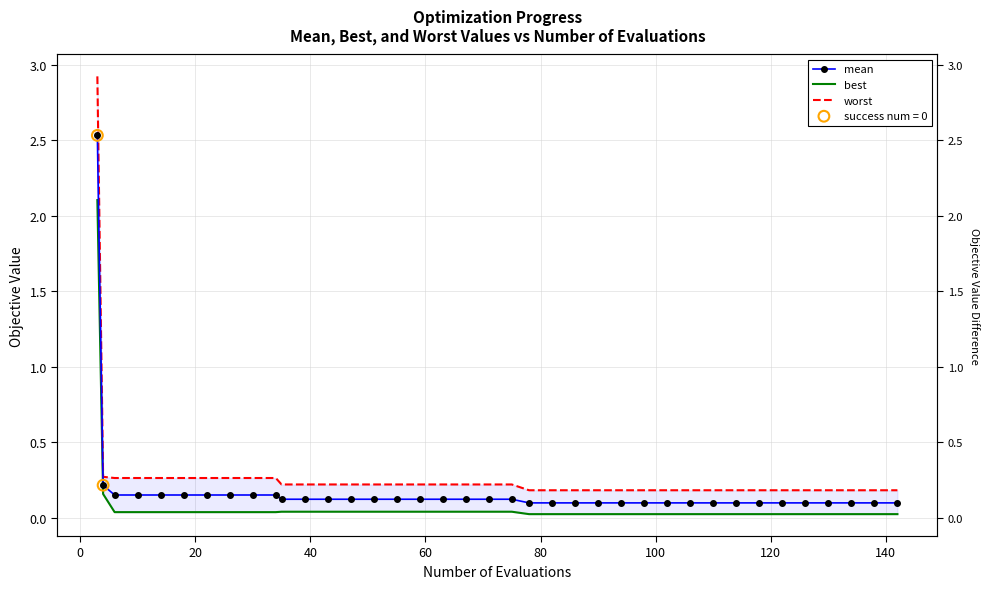

Which series reaches the maximum Y coordinate?

worst